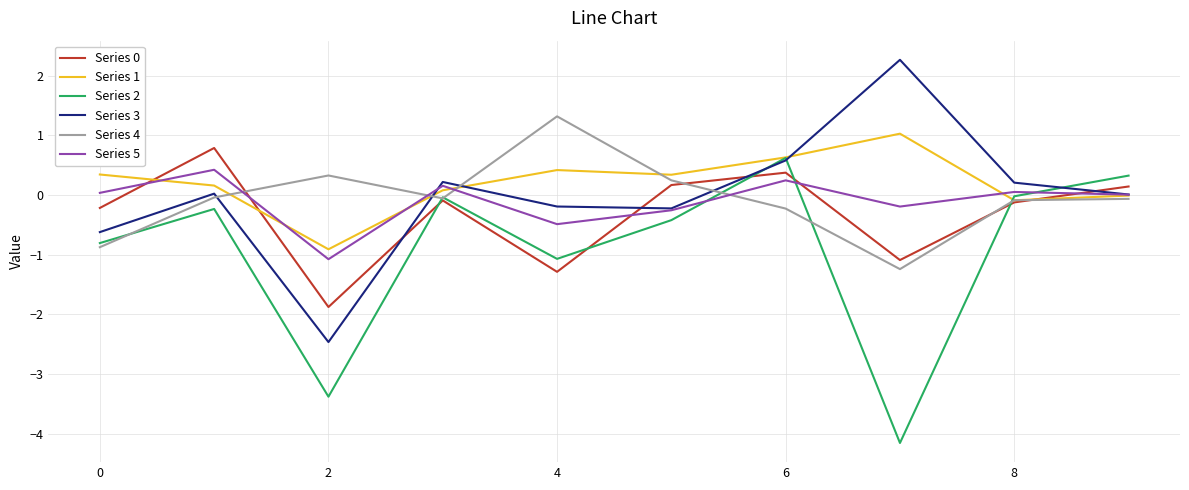

True or false: Series 5 and Series 2 intersect in this chart.

True